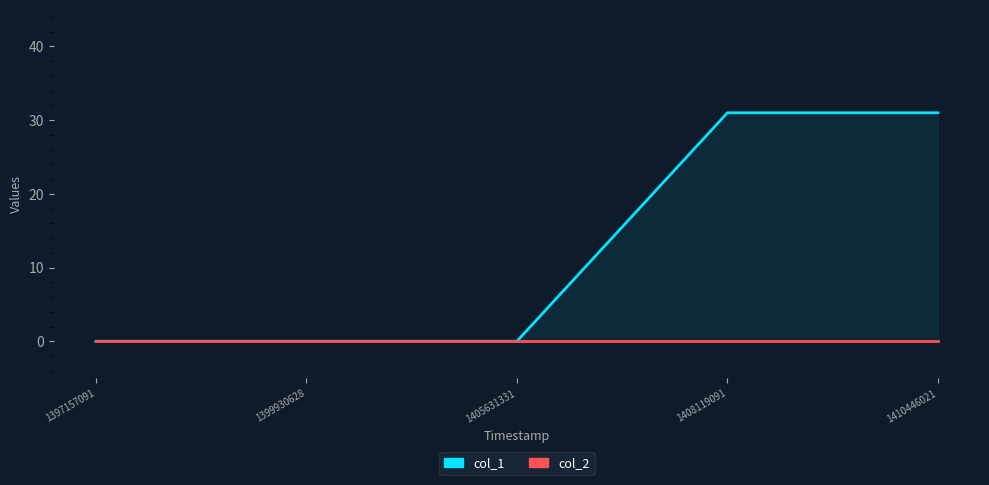

What is the average value?

12